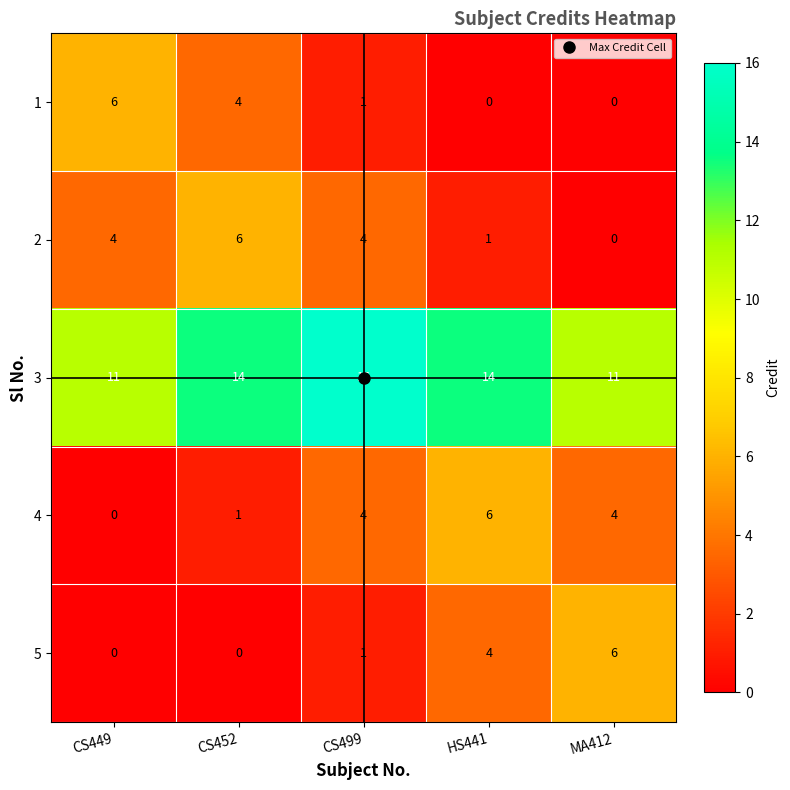

What is the sum of the 4 values at CS499 and HS441?

10